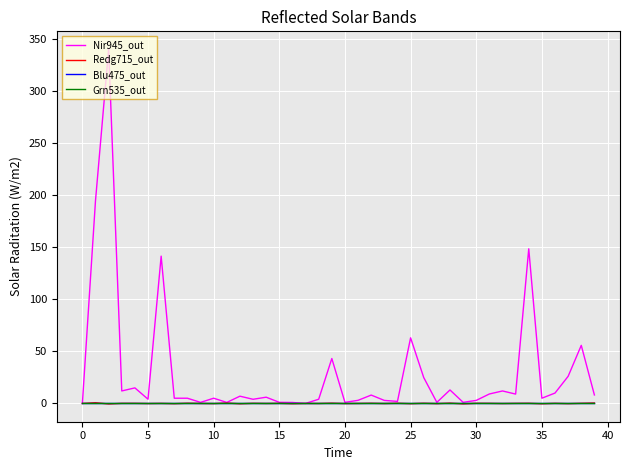

Is this an area chart (filled region under the line)?

No